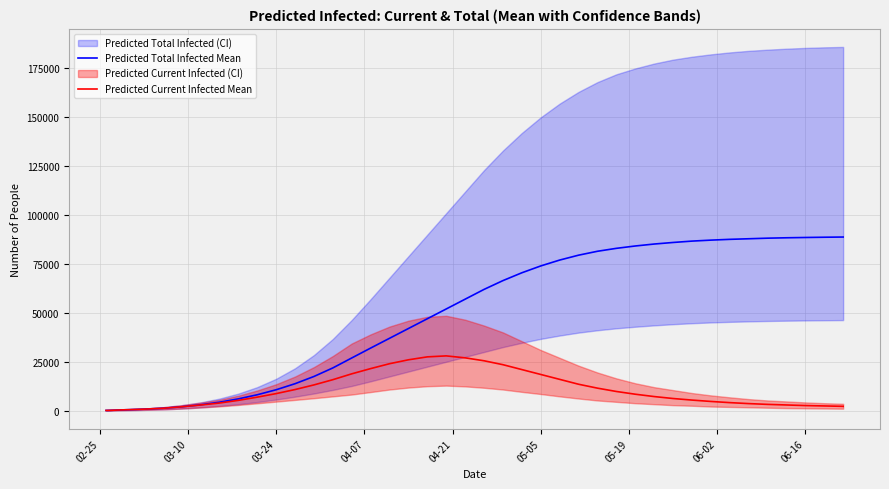

True or false: Predicted Total Infected Mean has a value of 112317 at 05-05.

False